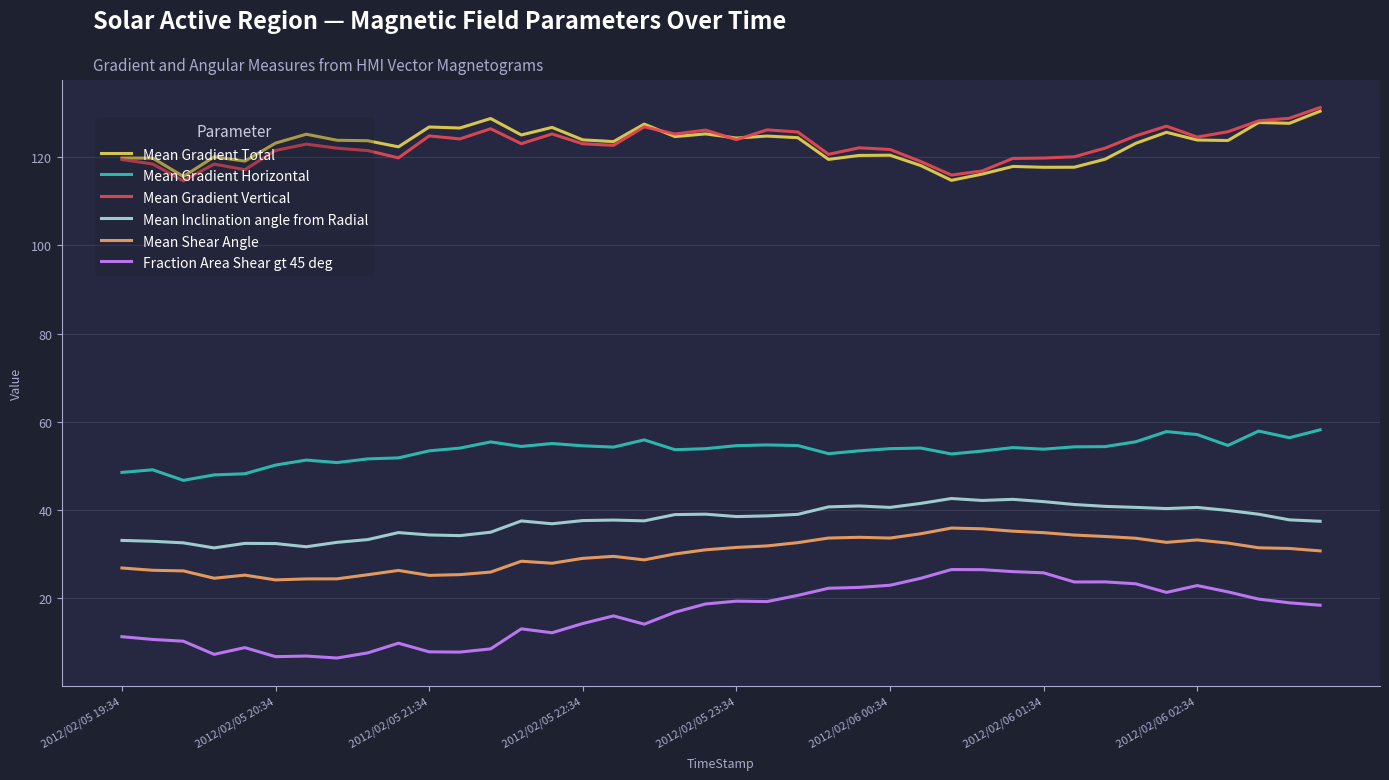

True or false: Mean Gradient Horizontal and Mean Gradient Total intersect in this chart.

False